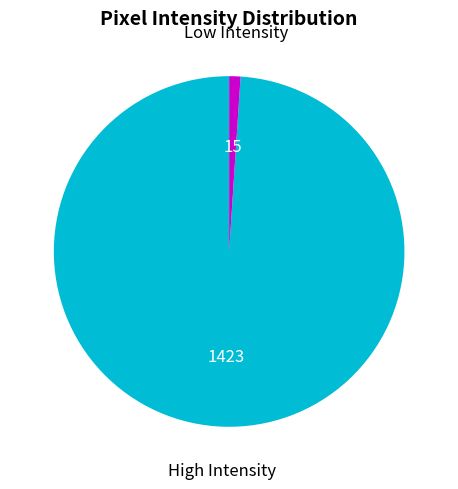

Is there a majority slice in this chart?

Yes